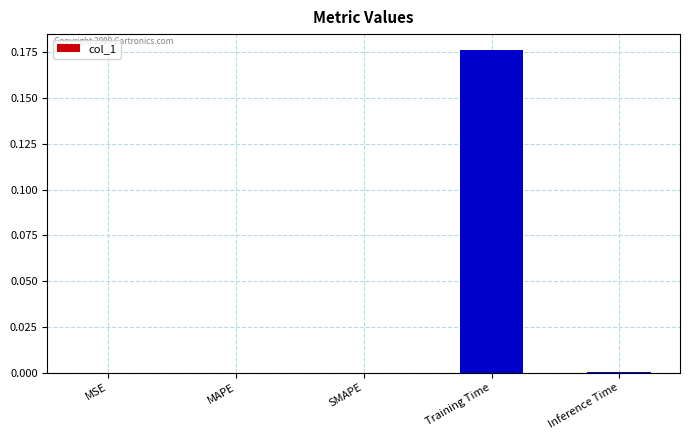

Which label corresponds to the largest value in the chart?

Training Time